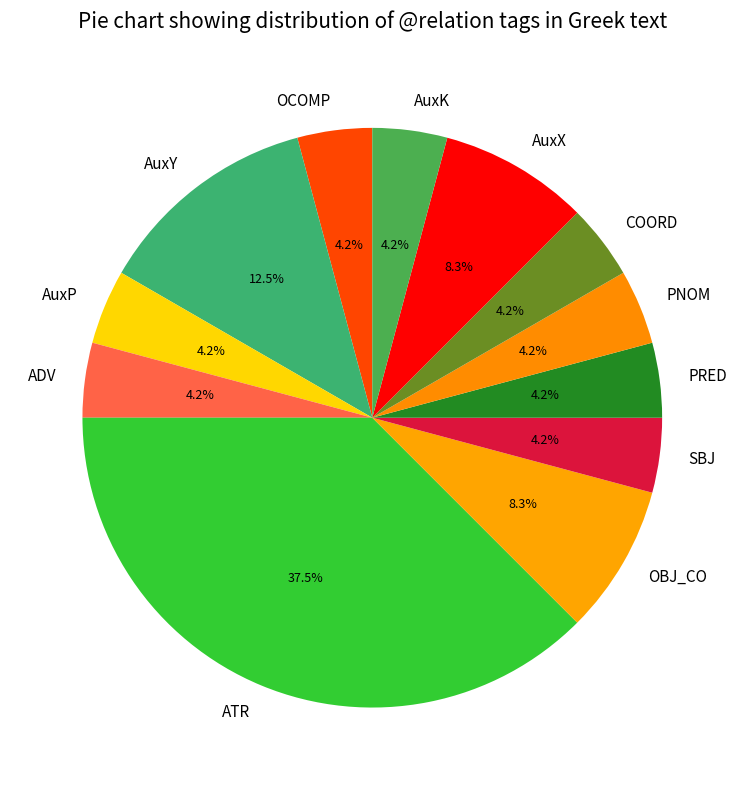

What is the largest slice in the pie chart?

ATR